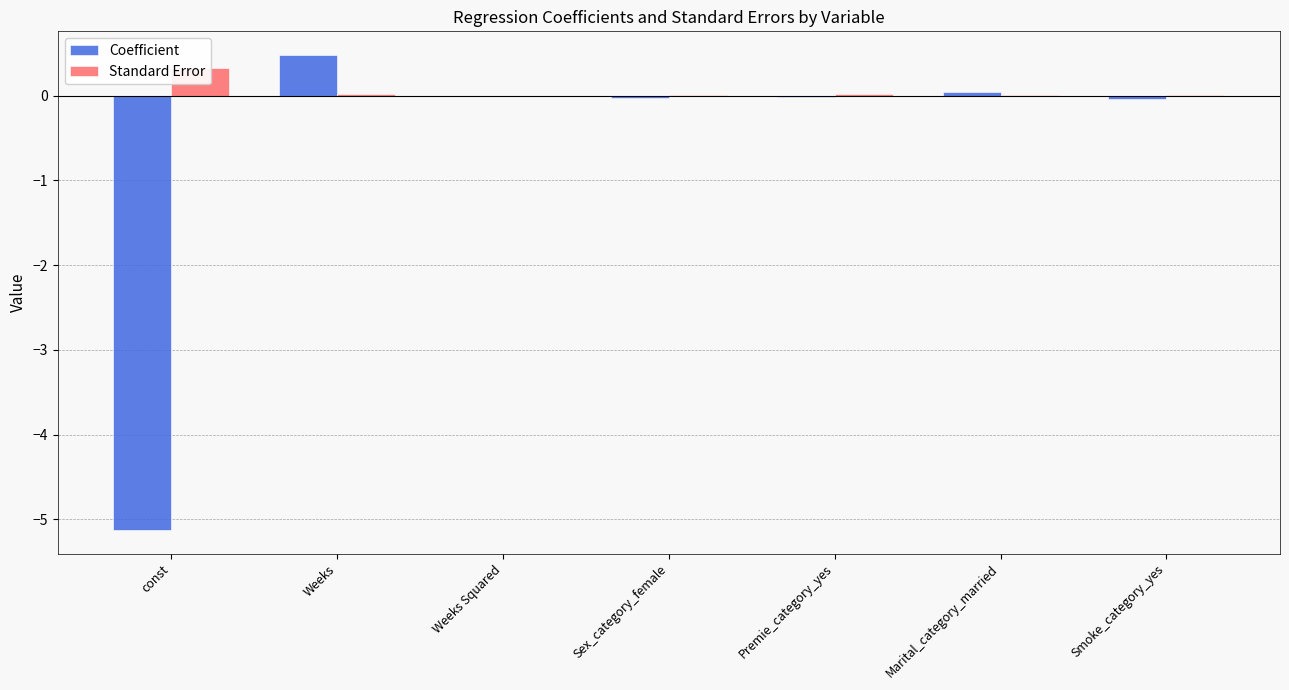

Does the chart contain any negative values?

Yes